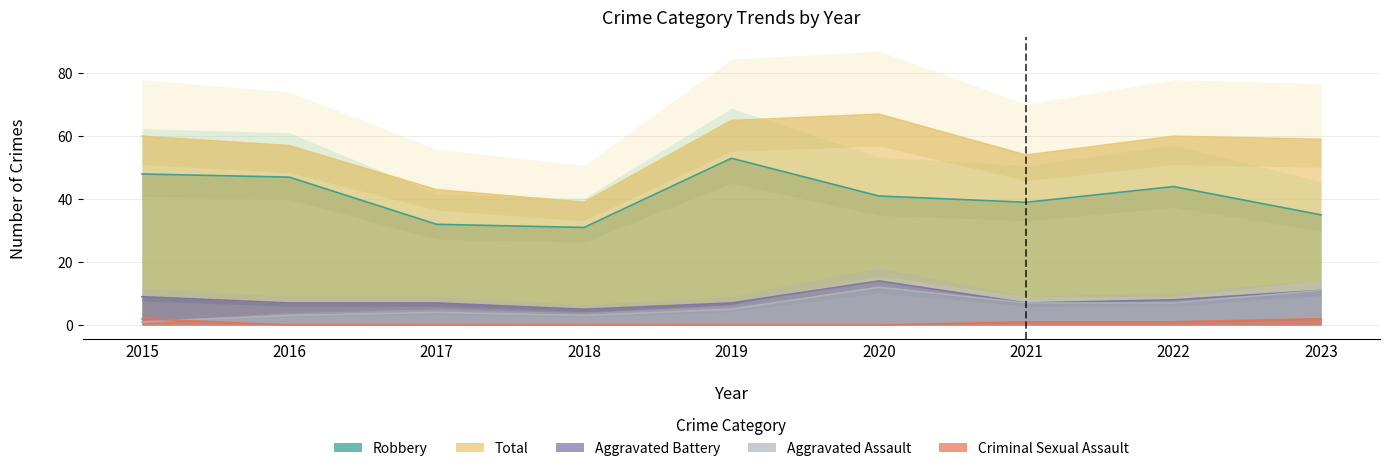

What value does the Aggravated Battery series have at 2017?

7